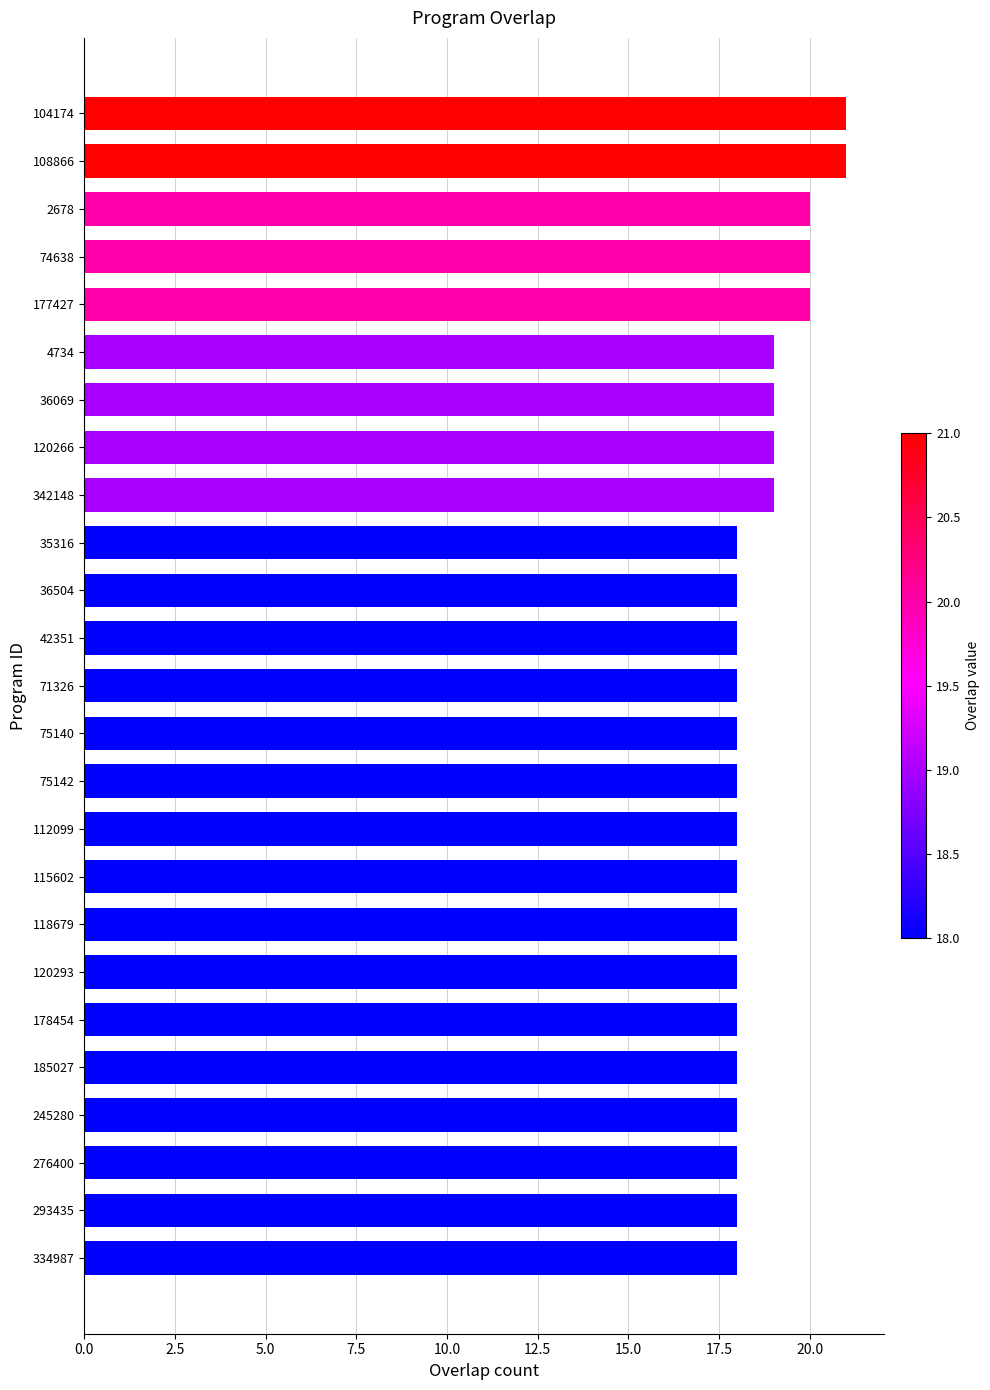

The chart shows a value of 20 at 74638. True or false?

True